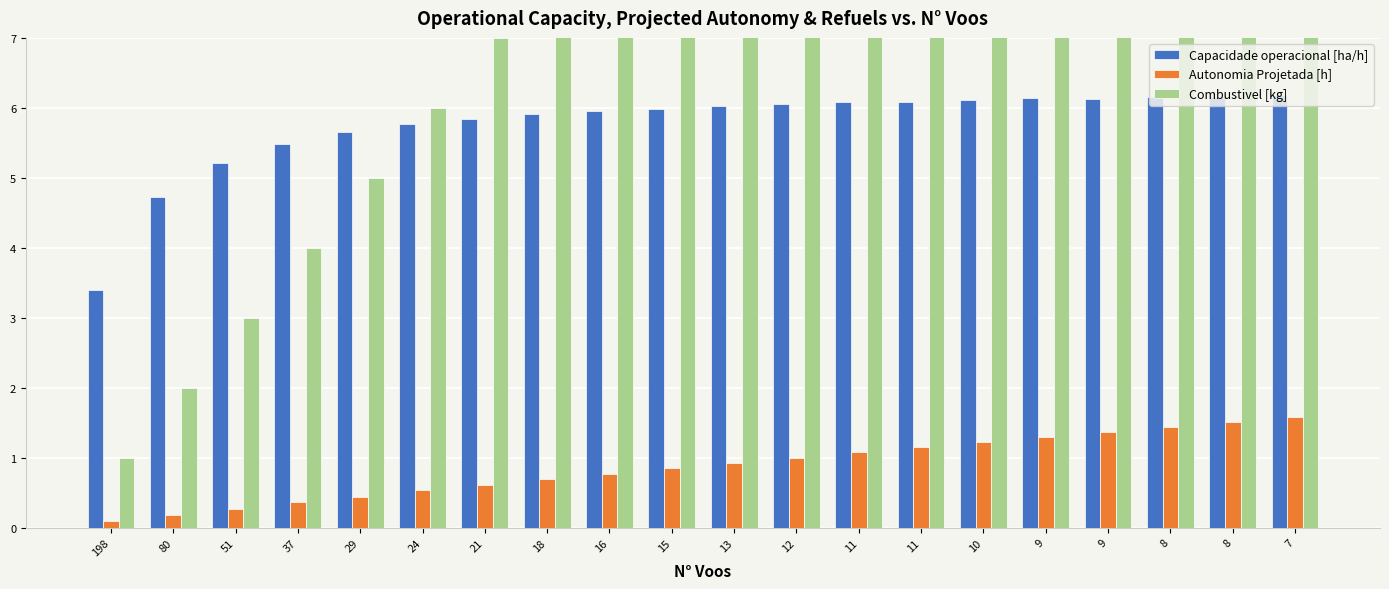

At which label does Capacidade operacional [ha/h] reach its minimum?

198